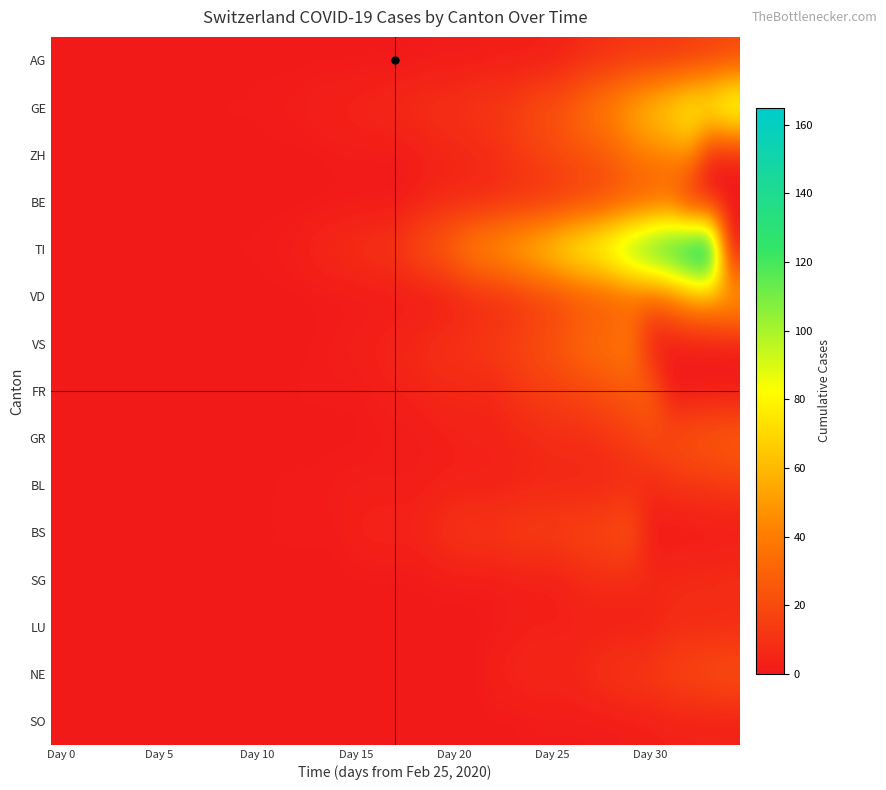

List the series in order of their peak value, lowest first.

SO, LU, SG, BL, AG, BS, NE, BE, GR, FR, VS, ZH, VD, GE, TI